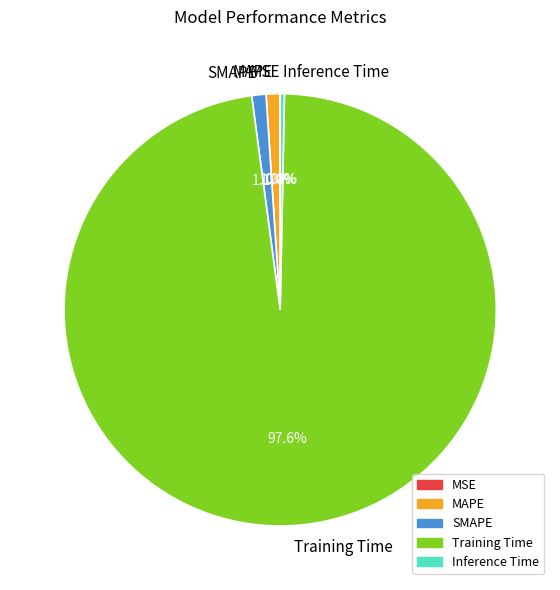

What is the majority slice?

Training Time